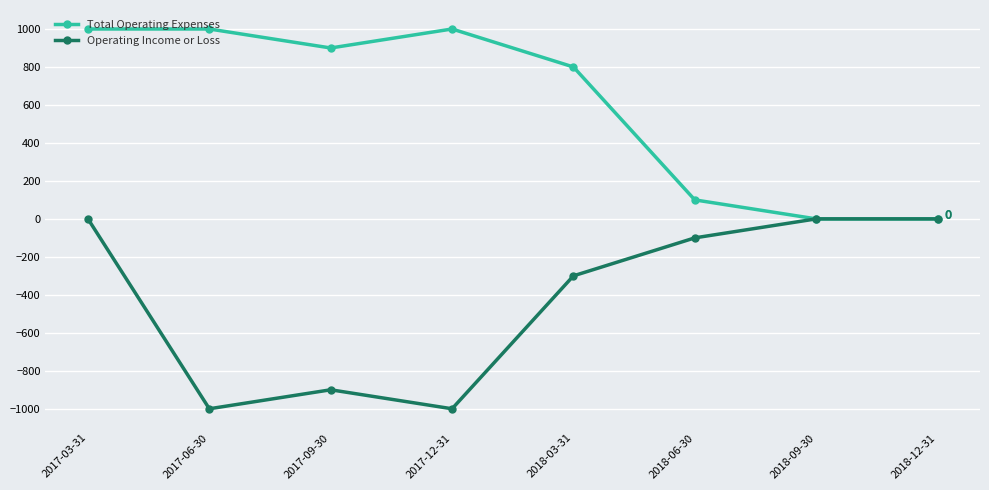

Between 2018-03-31 and 2018-09-30, which series saw the biggest shift?

Total Operating Expenses